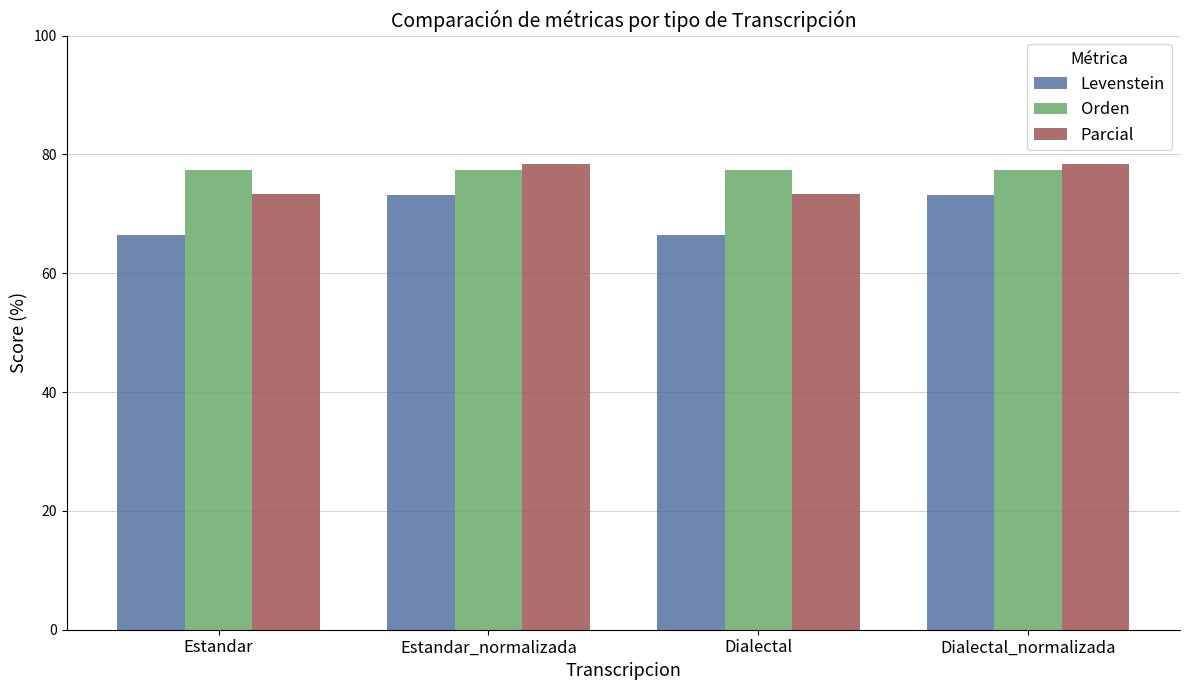

Which series changed the most between Estandar and Estandar_normalizada?

Levenstein